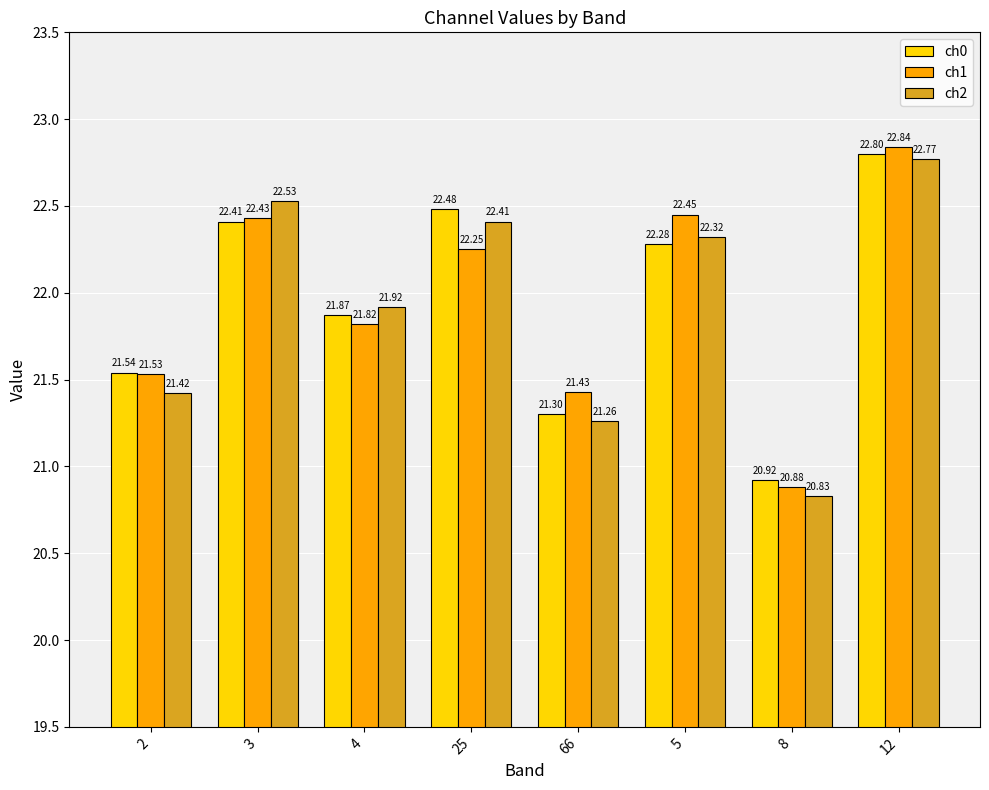

How many groups of bars are there?

8